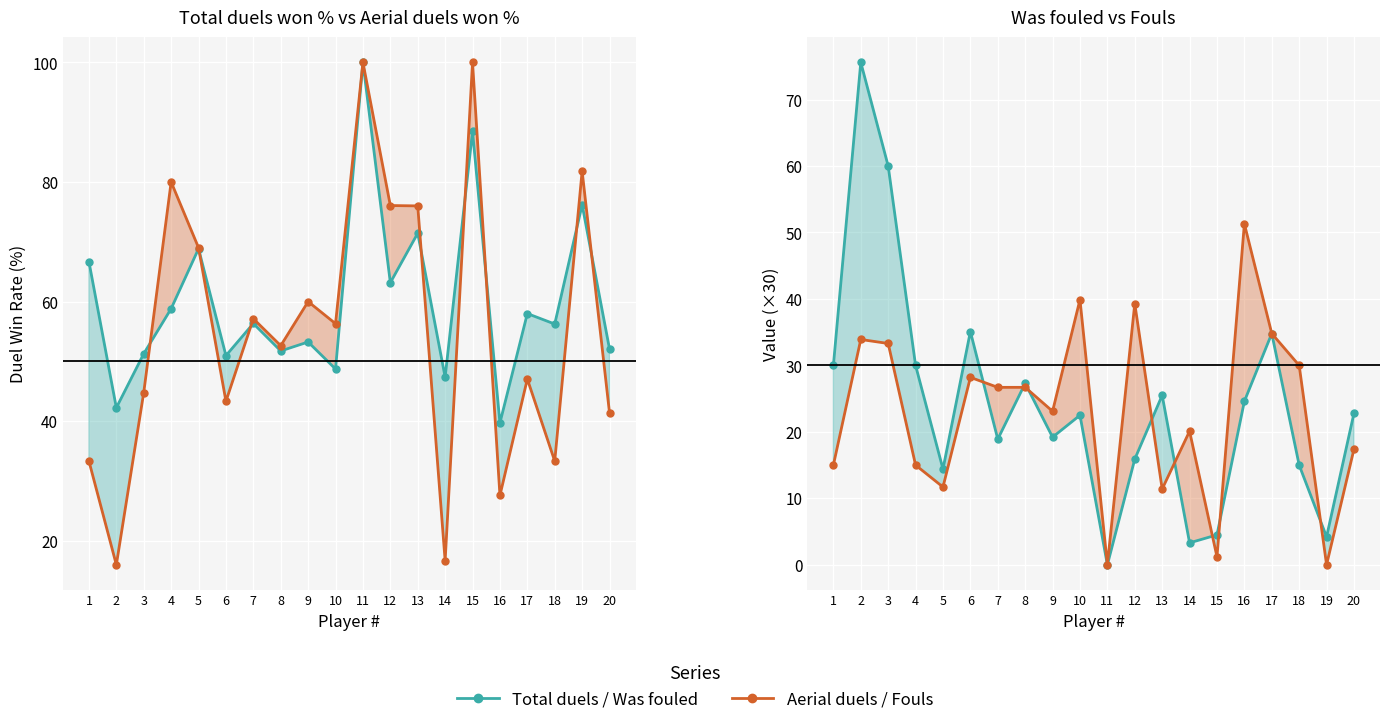

What is the difference between the Was fouled values at 1 and 7?

11.1